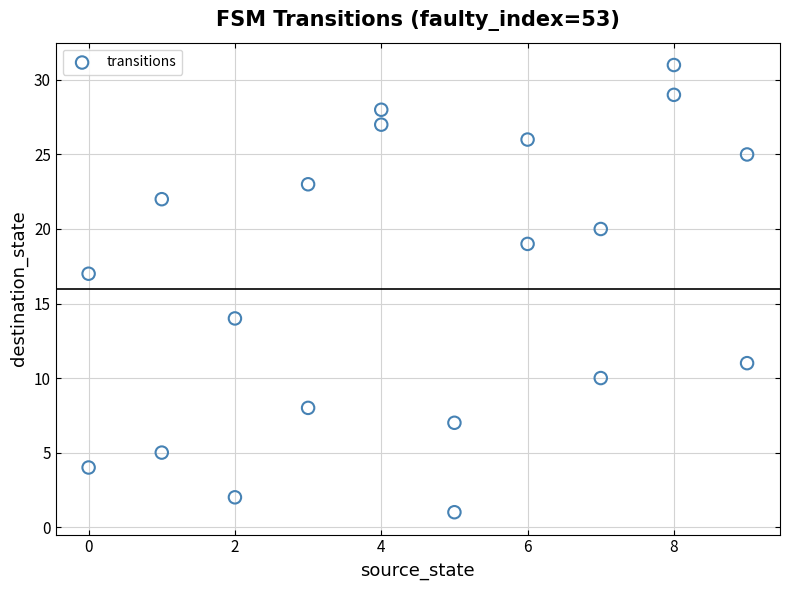

What Y value in the scatter plot is closest to 16?

17